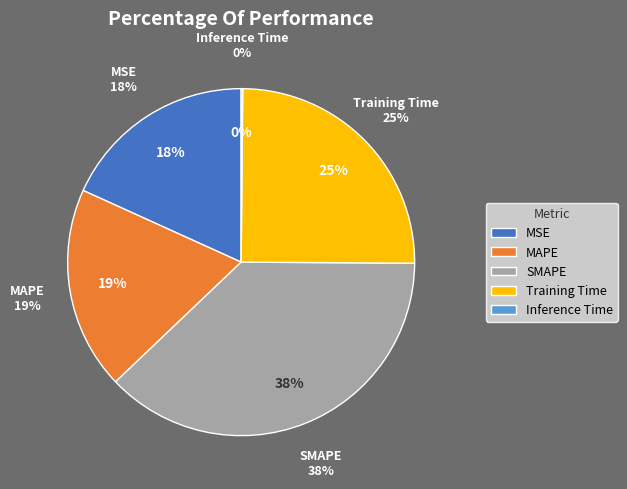

What is the smallest slice in the pie chart?

Inference Time